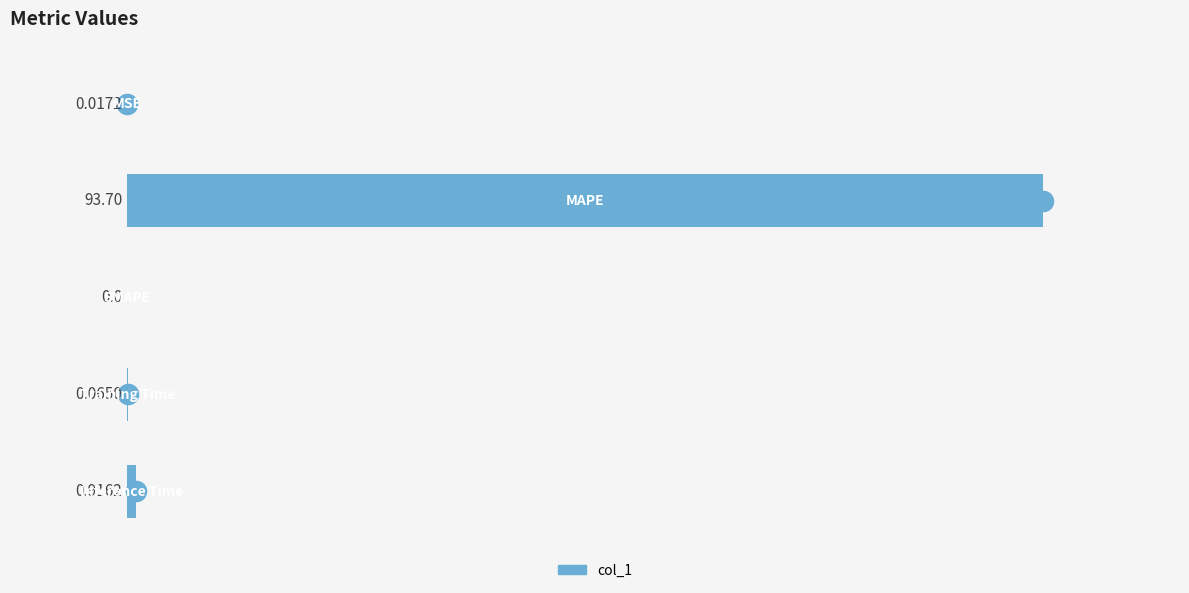

List the labels in order of value, smallest first.

2, 0, 3, 4, 1